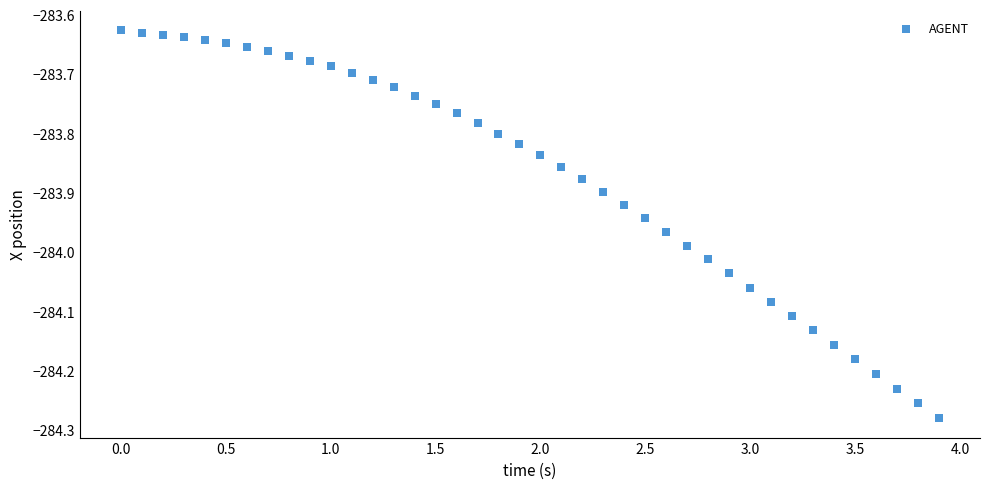

What is the range of X values (max minus min)?

3.9